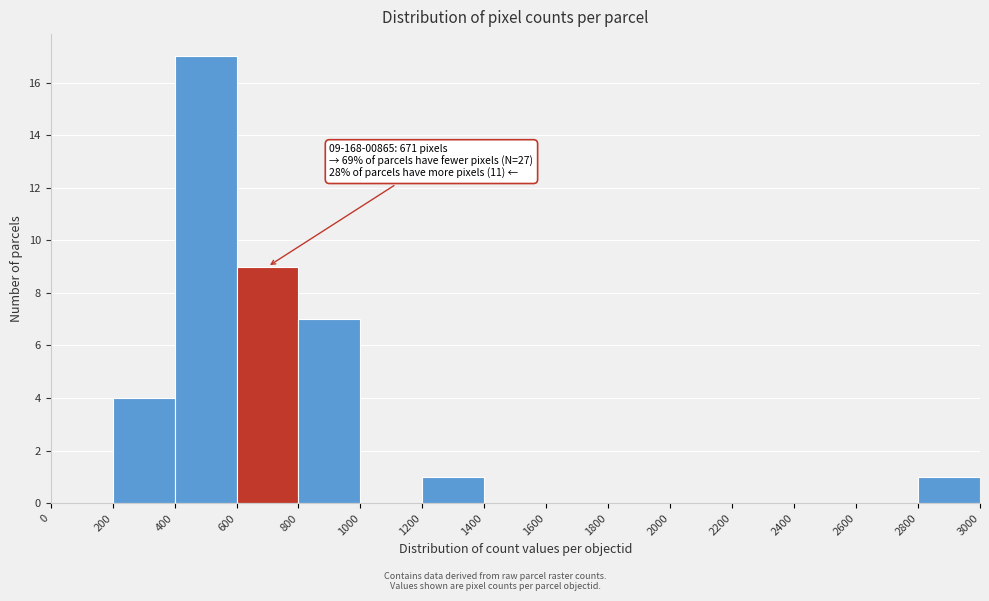

Over which range of the x-axis is the bar tallest?

400 to 600